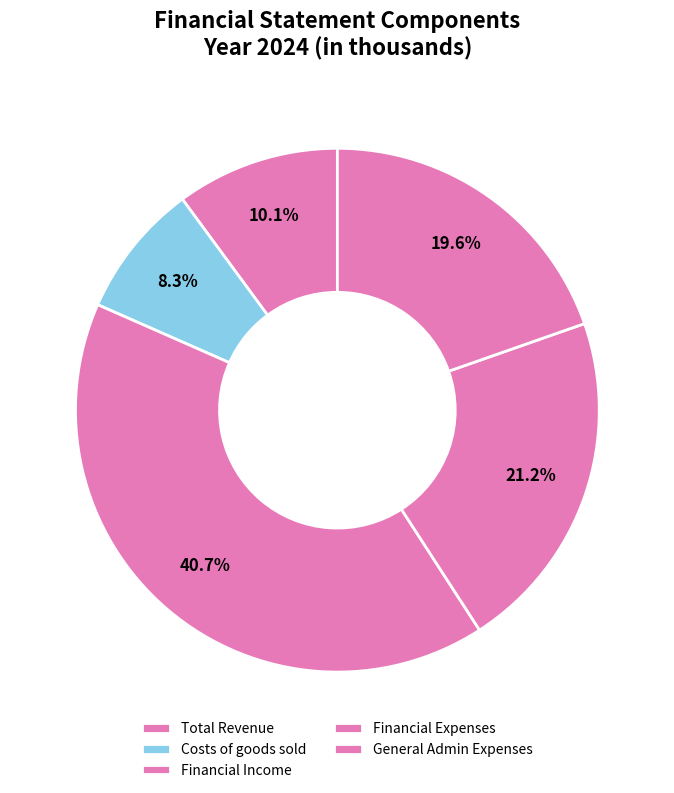

How many slices are in this pie chart?

5